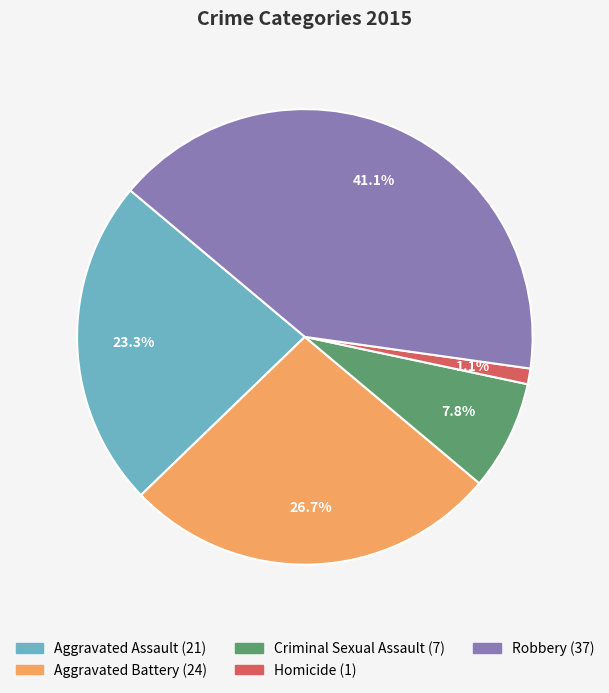

To the nearest percent, what is the difference between the Criminal Sexual Assault and Aggravated Battery slice percentages?

19%